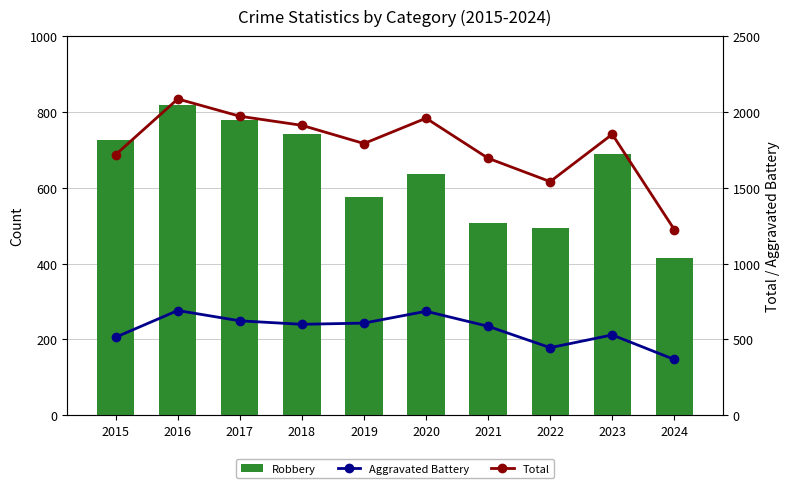

What is the spread (max minus min) of values at 2022?

1095